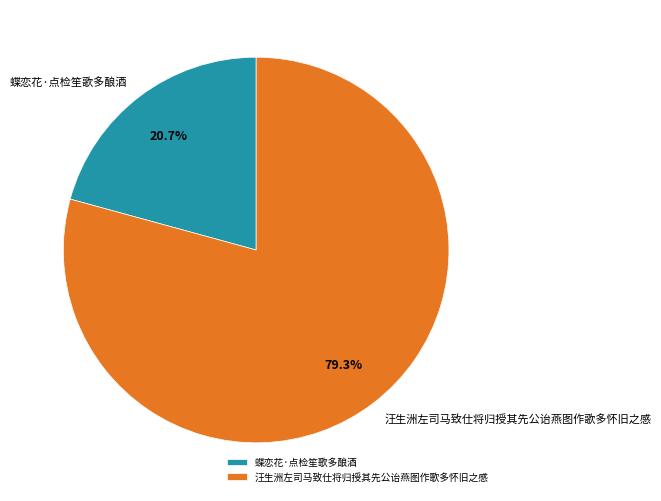

How much of the chart is everything except 蝶恋花·点检笙歌多酿酒?

79.3%